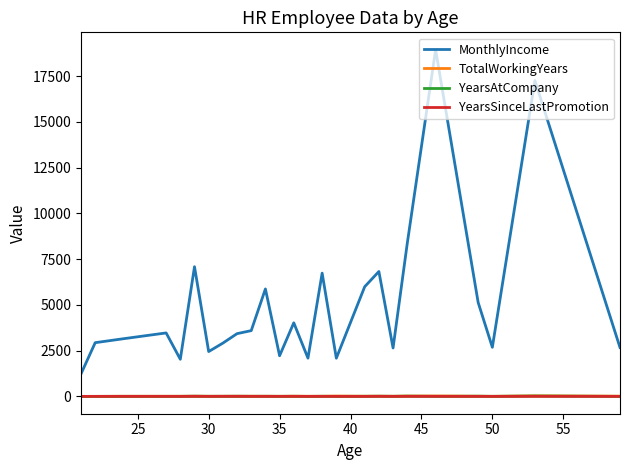

True or false: MonthlyIncome and YearsSinceLastPromotion cross at least once.

False